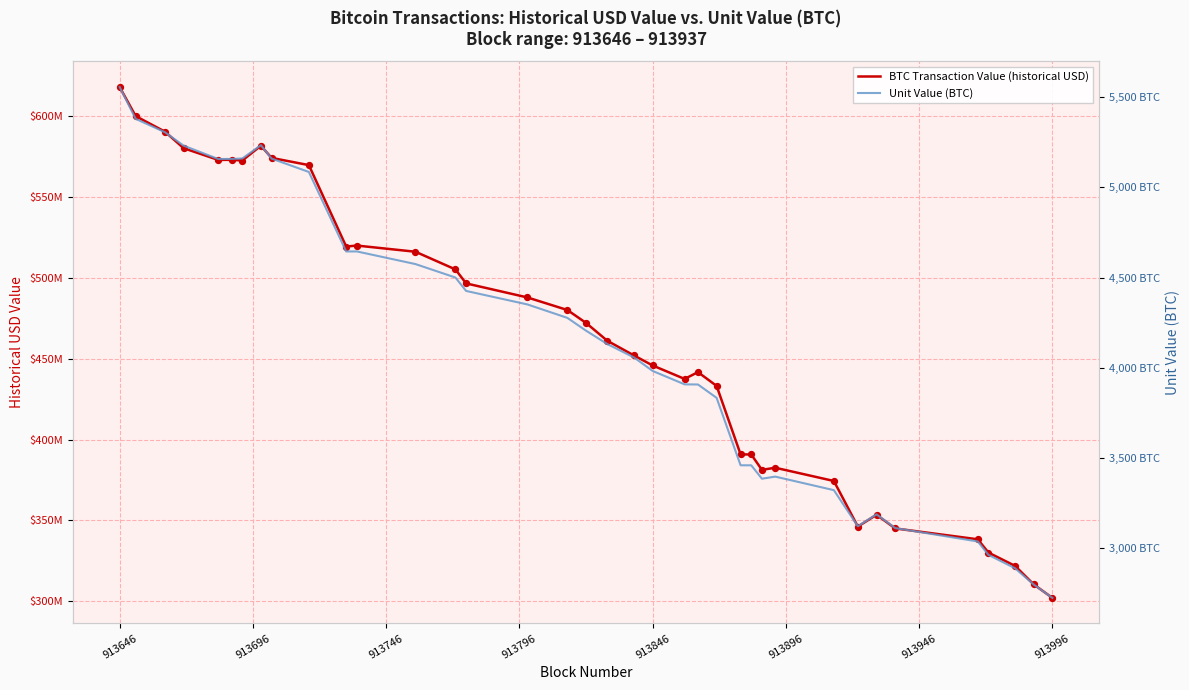

Which series contains the highest Y value?

BTC Transaction Value (historical USD)